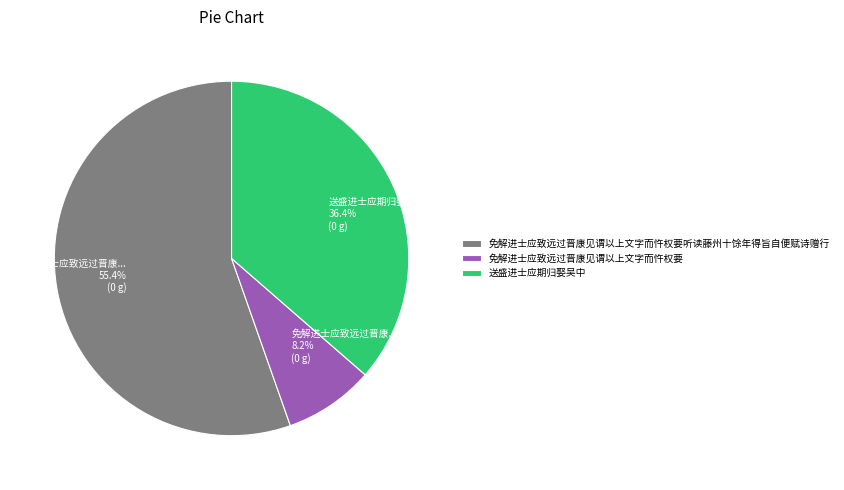

Does 送盛进士应期归娶吴中 account for over 50% of the chart?

No